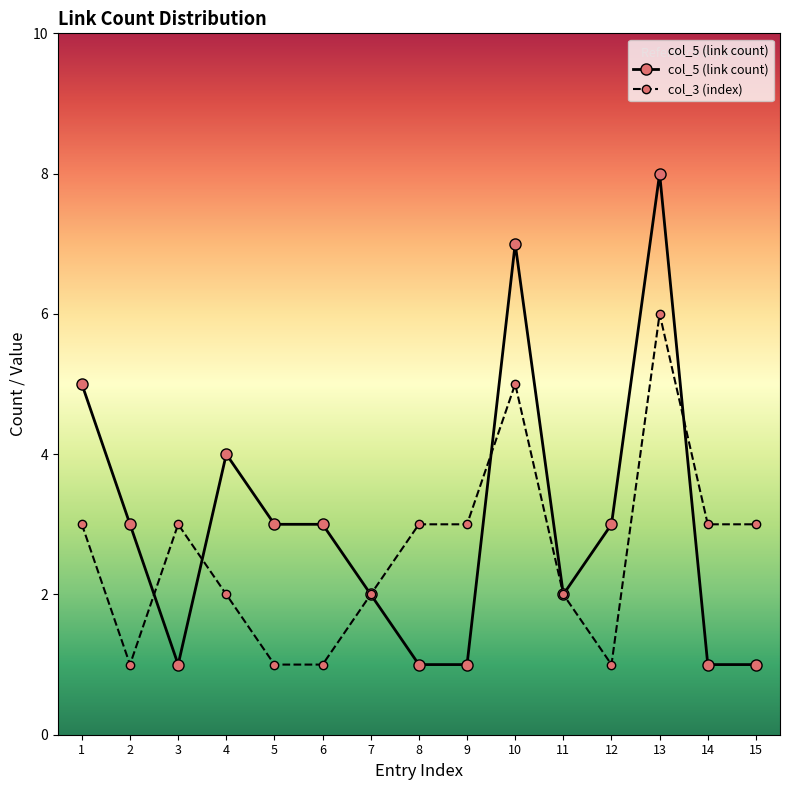

Which series changed the most between 8 and 13?

col_5 (link count)